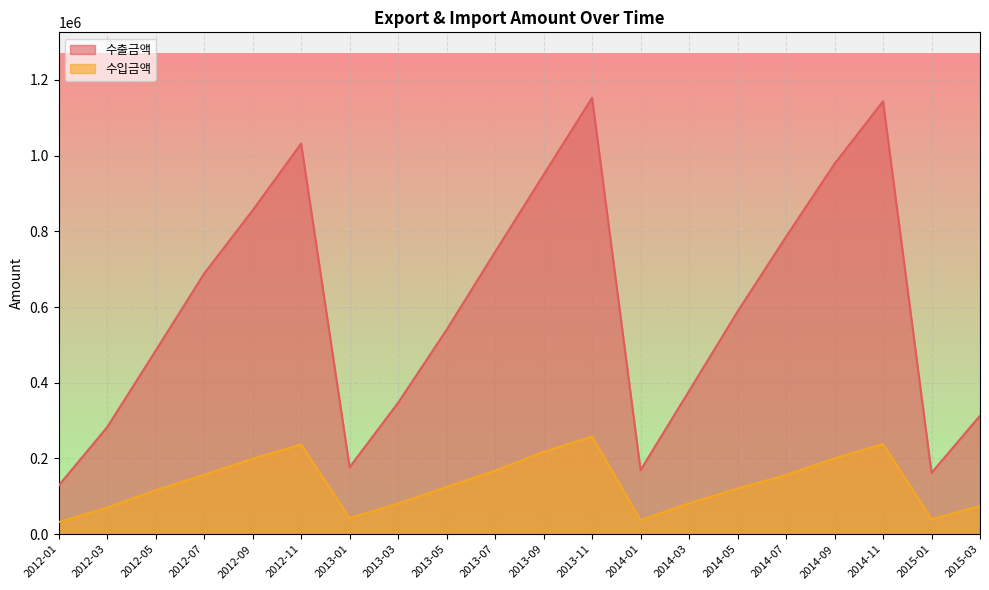

True or false: 수출금액 has more than 1 interior local peaks.

True